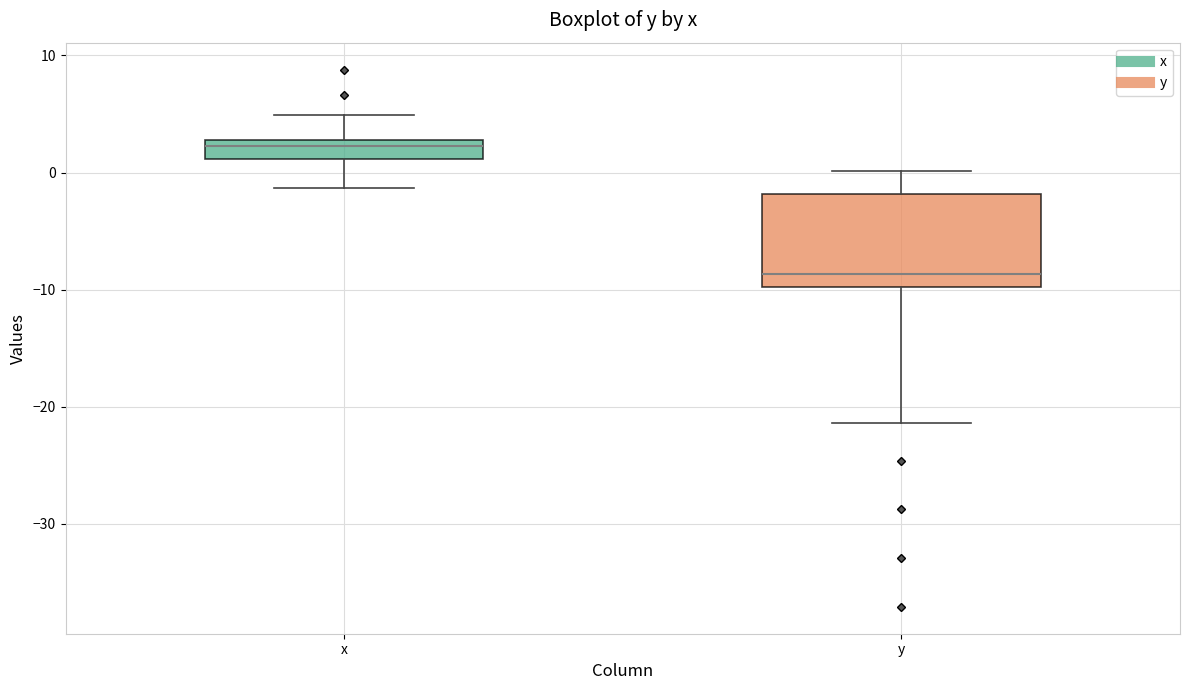

Where does the median line of the box for x sit on the y-axis? The values are not printed on the chart, so give them approximately, as read against the axis.

2